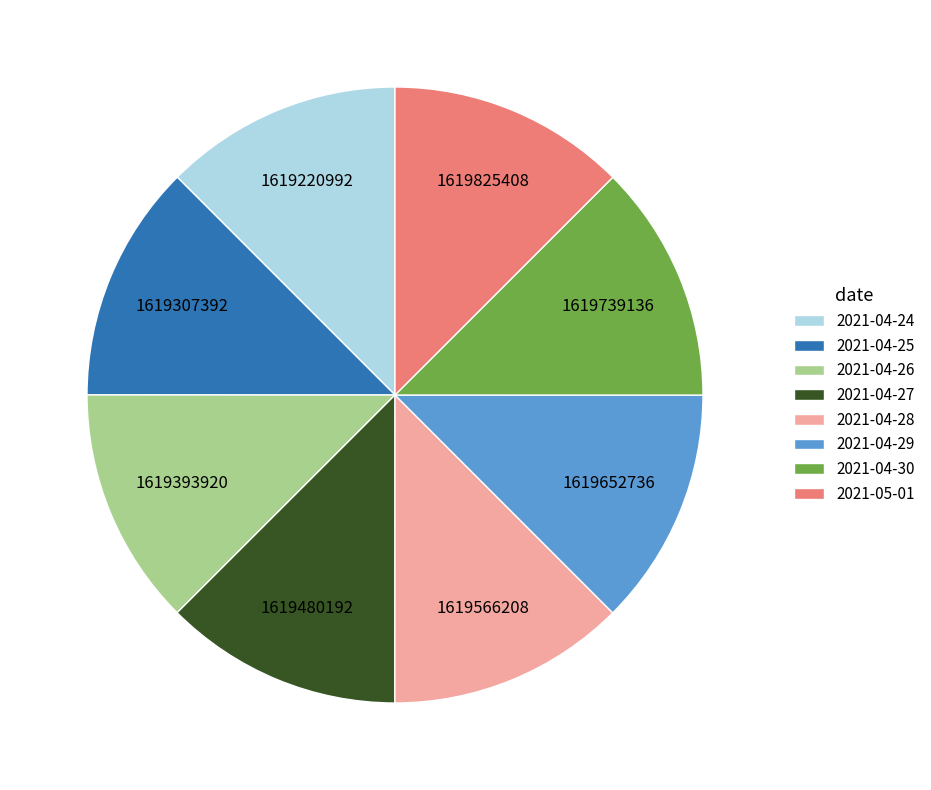

What is the ratio of the value at 2021-04-28 to the value at 2021-04-26?

1.0